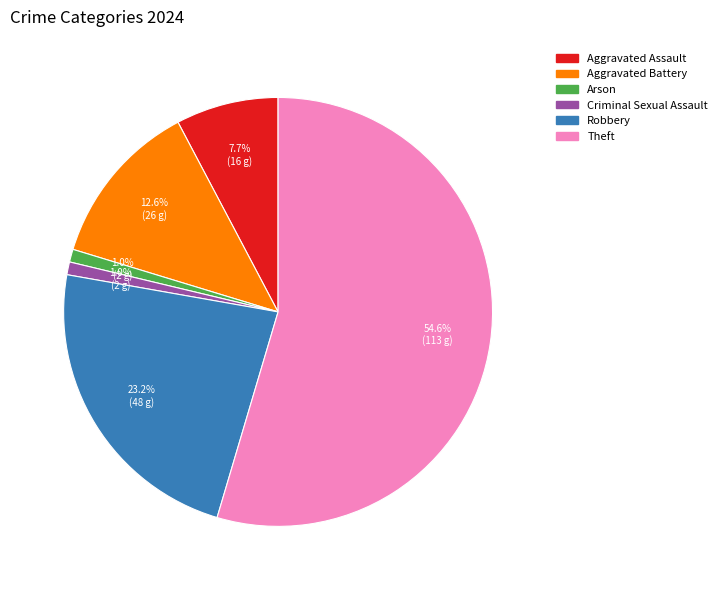

Is there a majority slice in this chart?

Yes